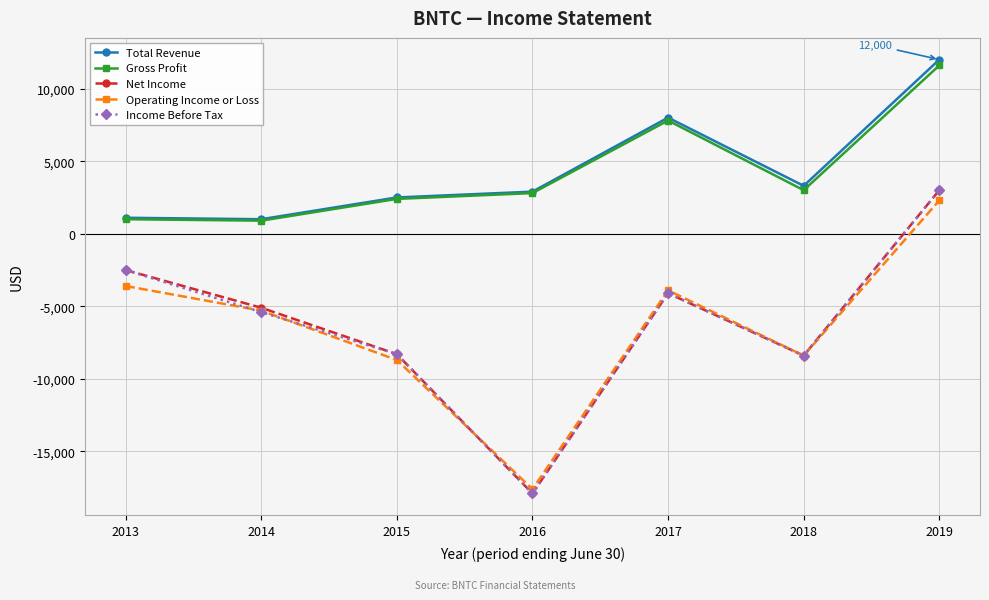

Is this an area chart (filled region under the line)?

No